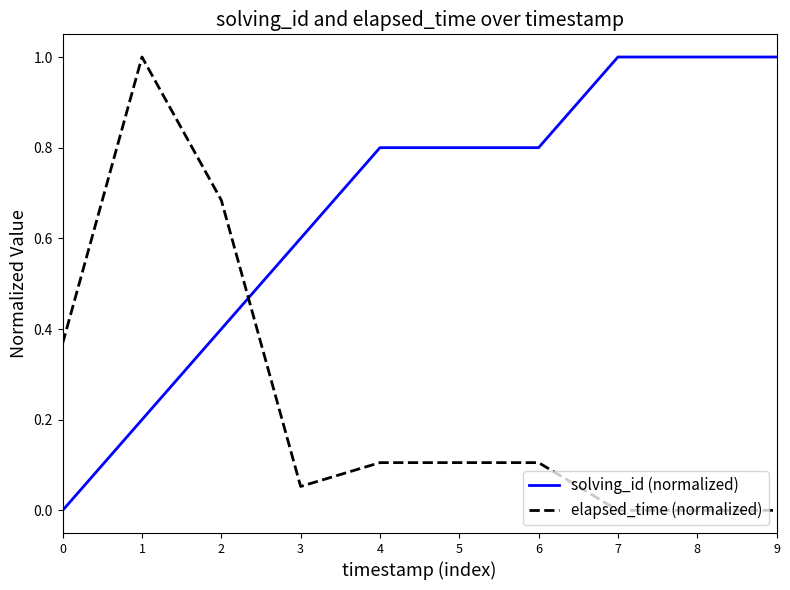

True or false: elapsed_time (normalized) and solving_id (normalized) intersect in this chart.

True